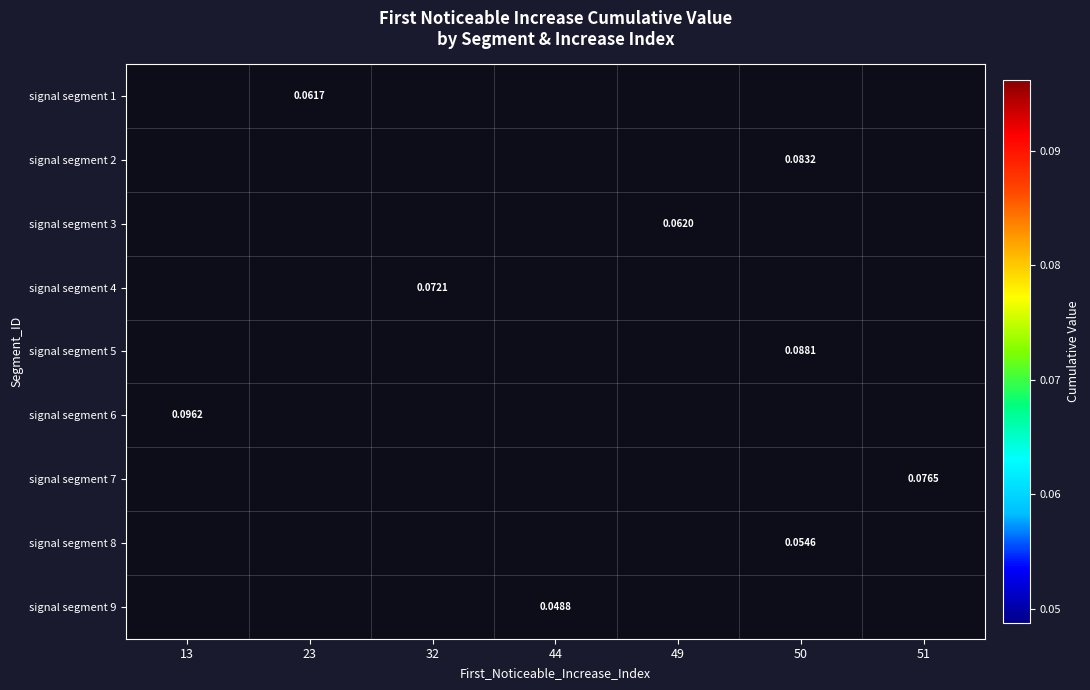

True or false: signal segment 2 has a value of 0.1 at 50.

False